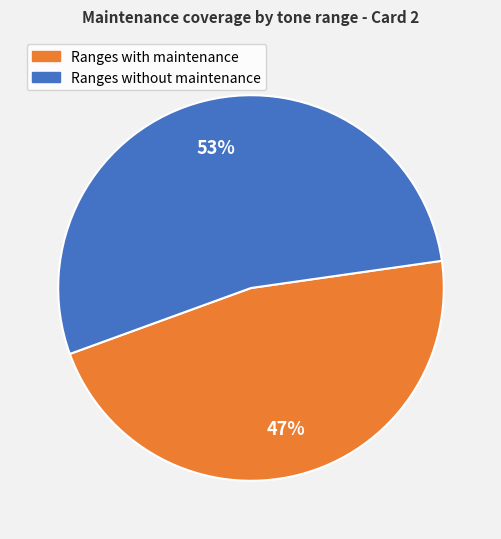

Is there any slice that represents more than half of the pie?

Yes